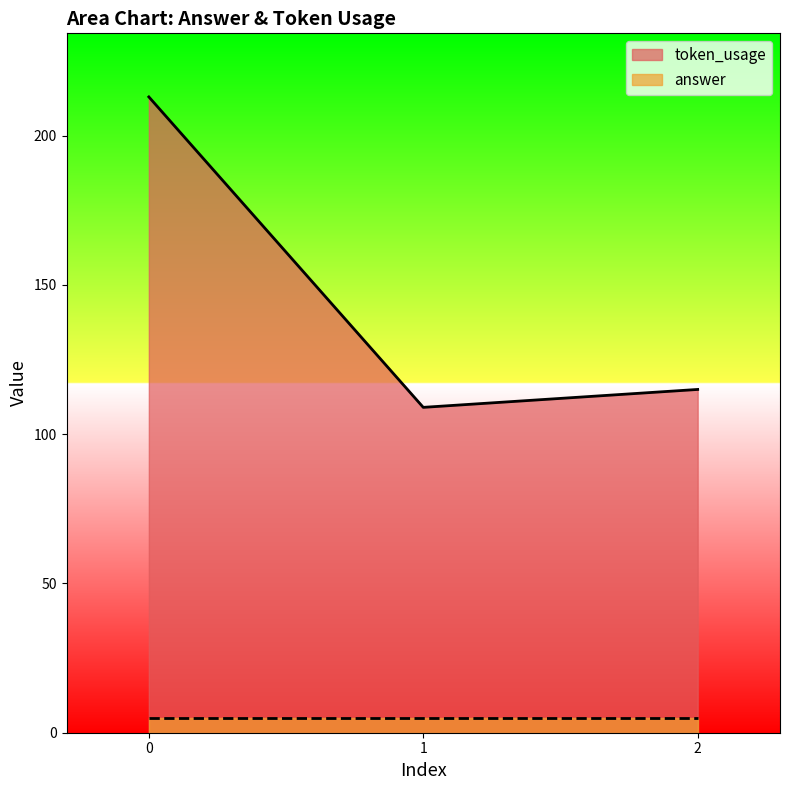

What is the value of the 1st point from the left?

213